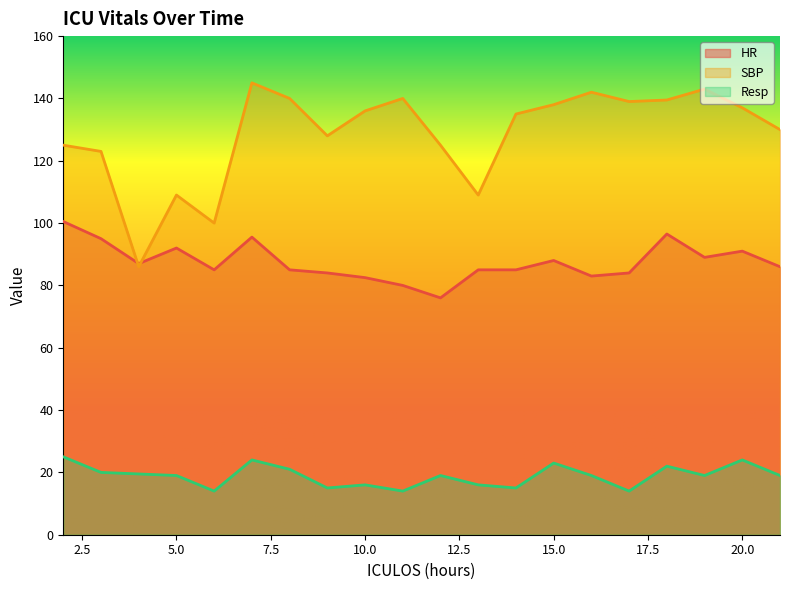

Which series changed the most between 6 and 11?

SBP